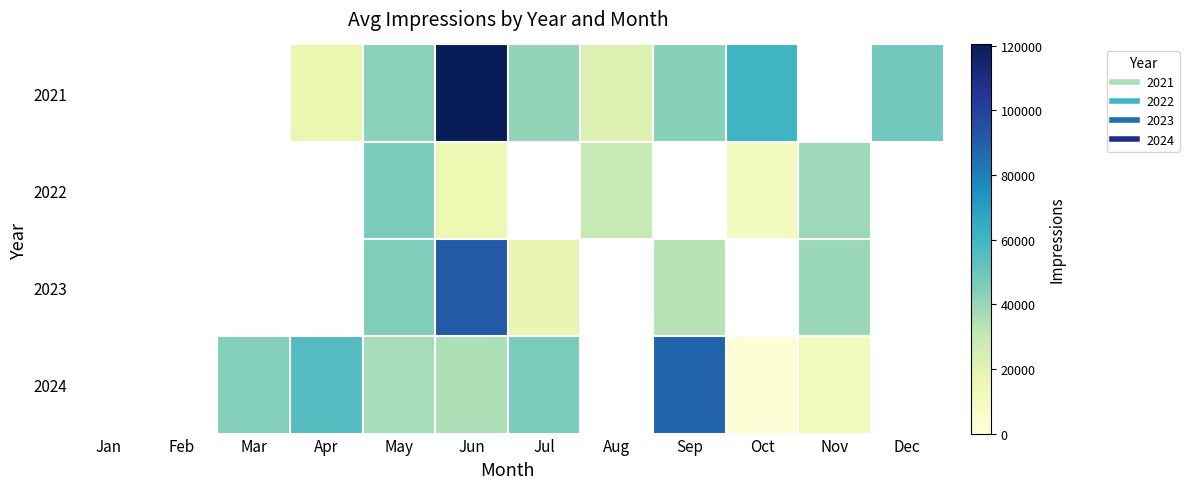

How many data points does each series have?

12